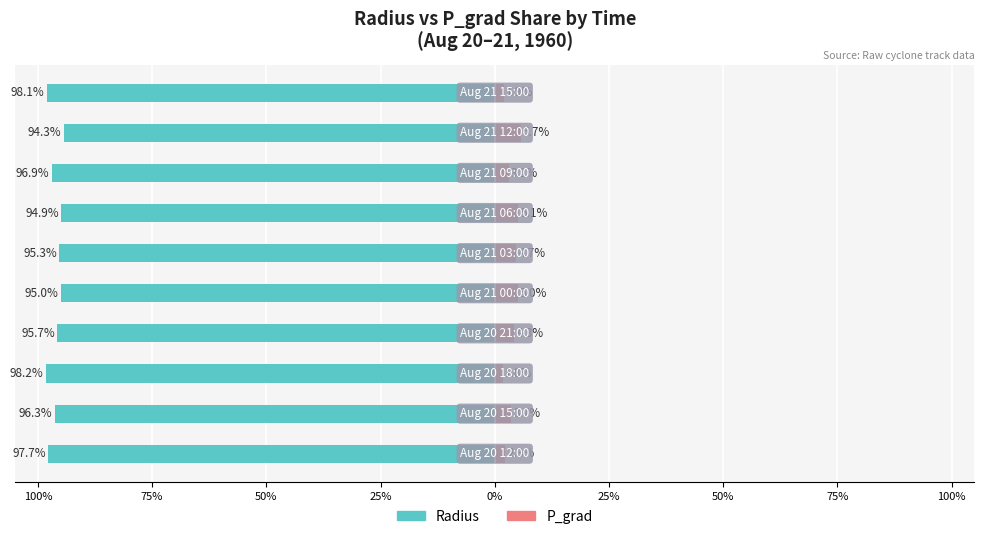

At how many categories does at least one series exceed -91?

10